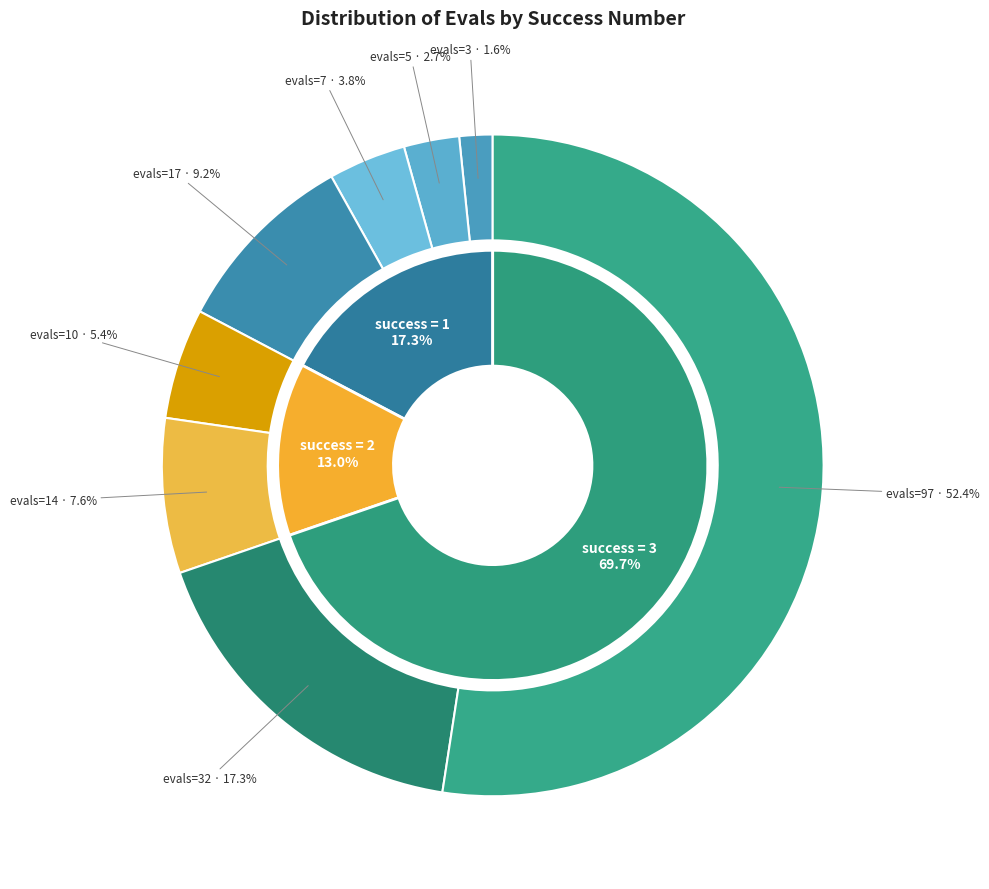

Is it true that 1 (evals=7) is 4% of the pie?

True